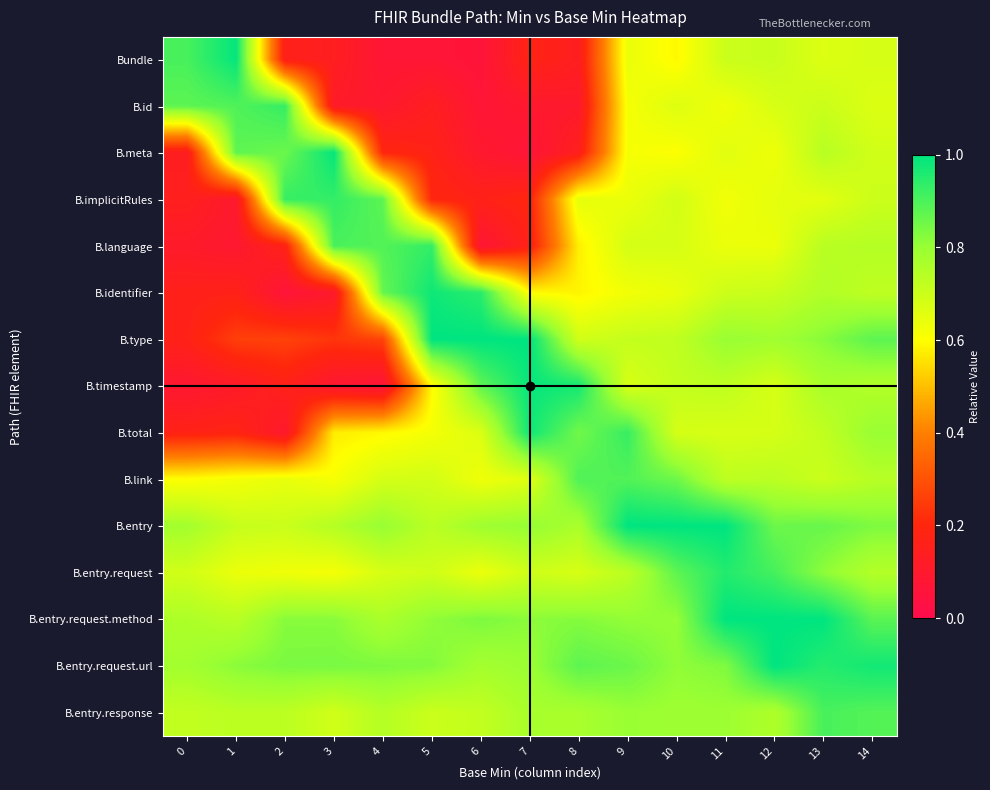

List the series in order of their peak value, lowest first.

B.link, B.entry.response, B.id, B.language, B.implicitRules, B.entry.request, B.total, B.identifier, B.timestamp, B.meta, Bundle, B.type, B.entry, B.entry.request.method, B.entry.request.url